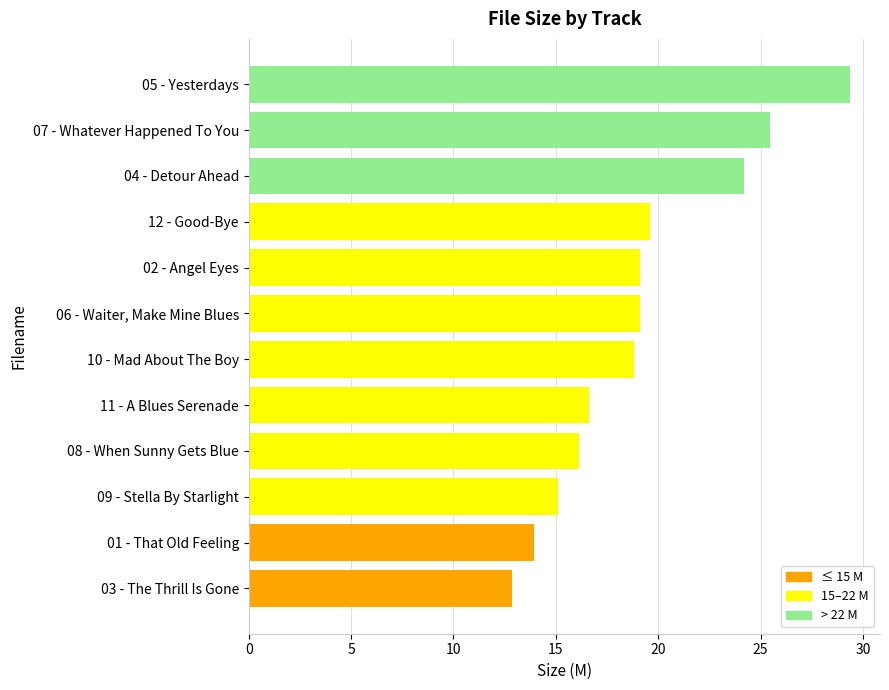

What value does the data have at 01 - That Old Feeling?

13.9